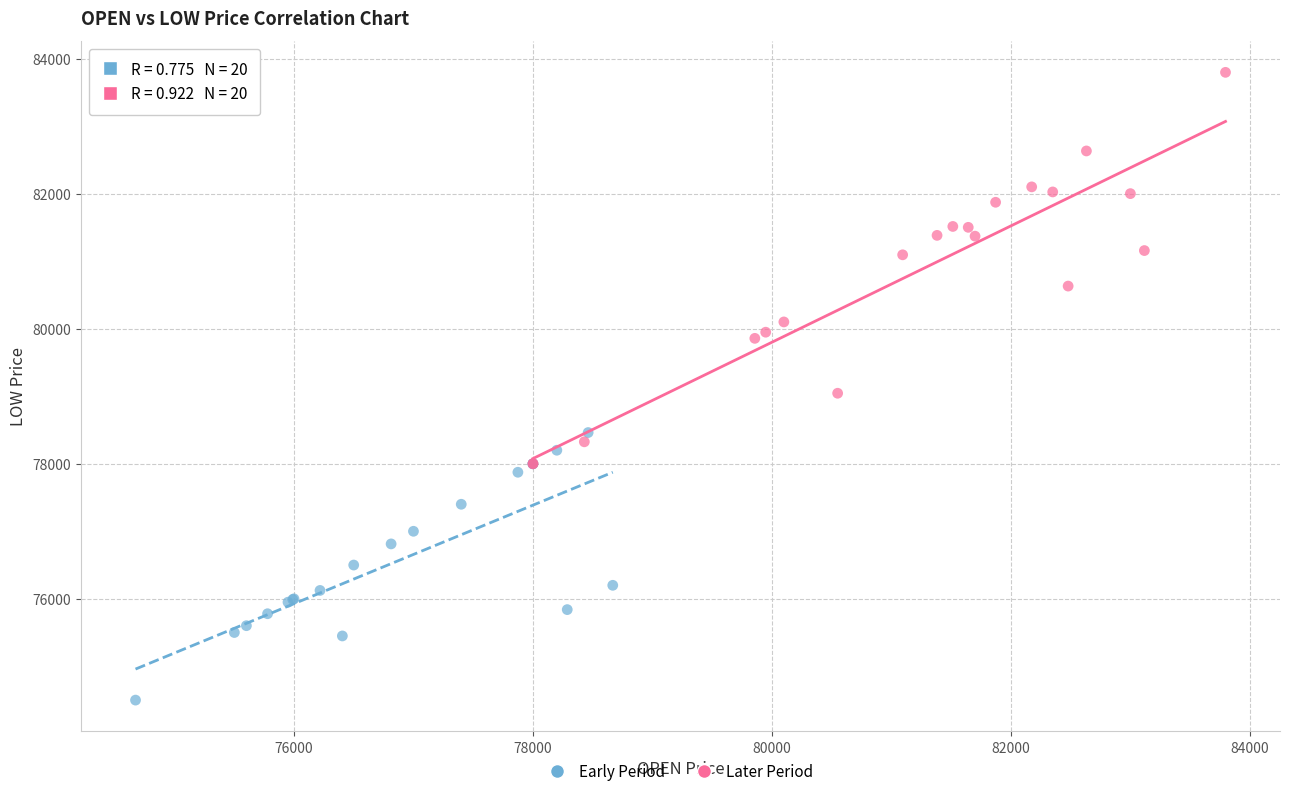

Which series has the largest Y range (max minus min)?

Later Period